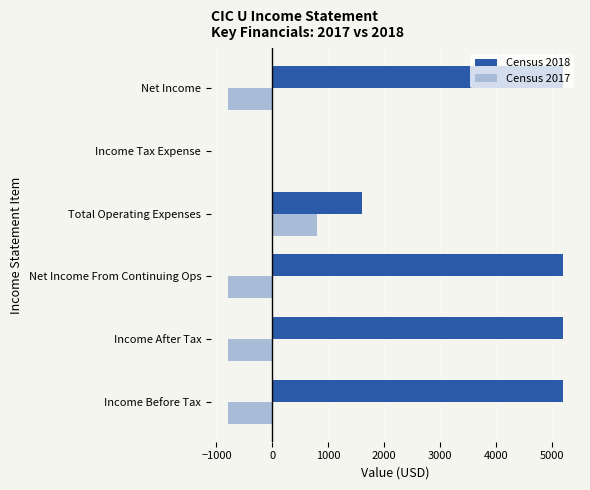

What is the total value across all series at Net Income From Continuing Ops?

4400